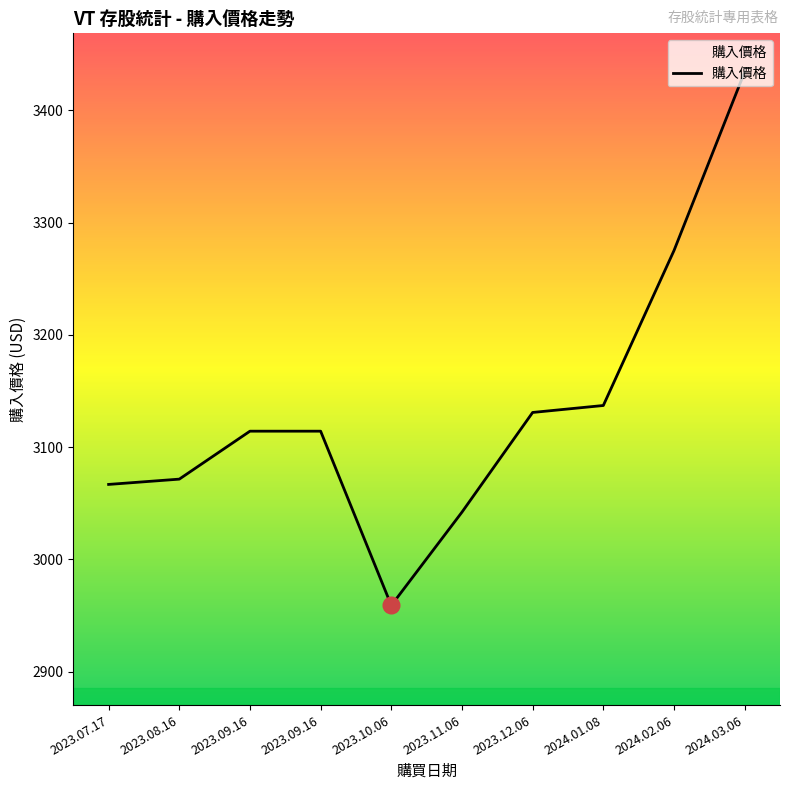

Rank the categories by value from lowest to highest.

2023.10.06, 2023.11.06, 2023.07.17, 2023.08.16, 2023.09.16, 2023.09.16, 2023.12.06, 2024.01.08, 2024.02.06, 2024.03.06